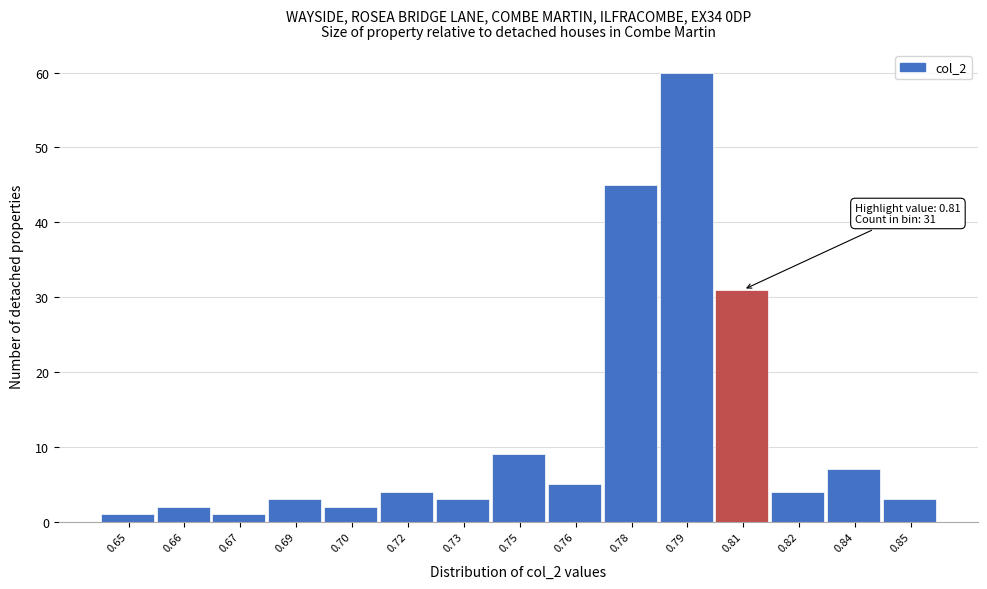

Reading left to right, transcribe all the data shown in this chart.

1	2	1	3	2	4	3	9	5	45	60	31	4	7	3